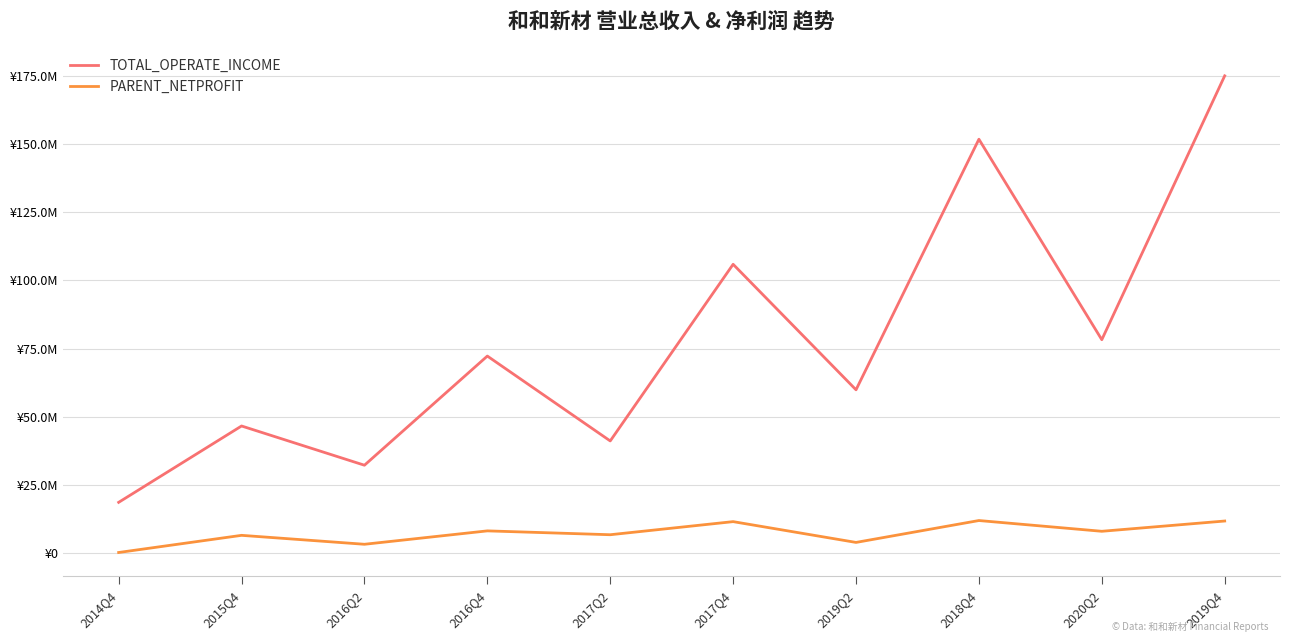

What is the sum of the PARENT_NETPROFIT values at 2014Q4 and 2019Q4?

12016236.6